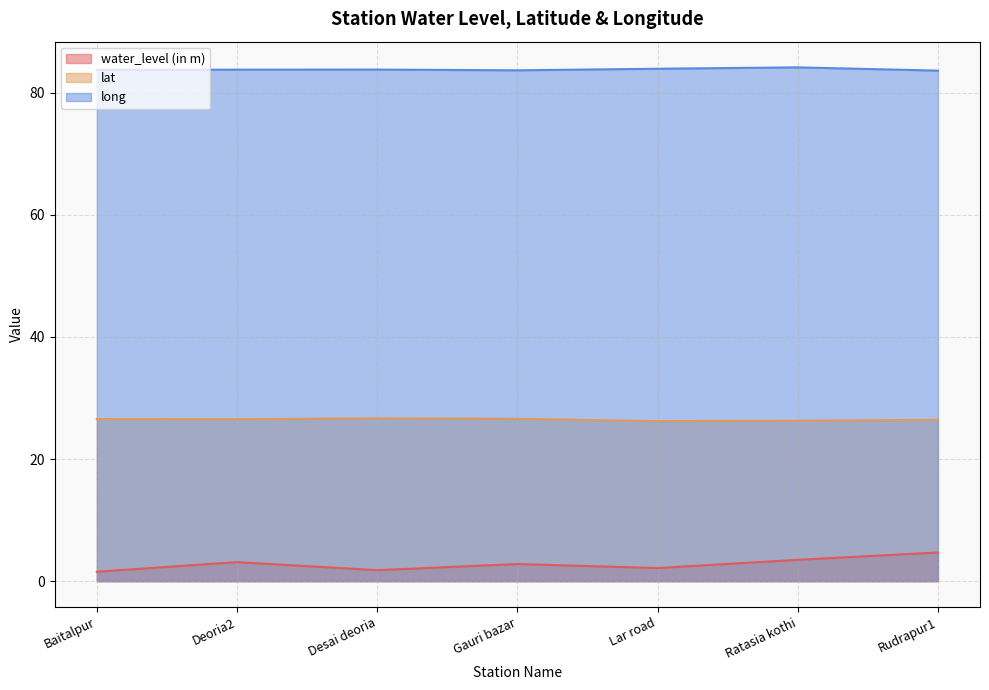

What is the value of the long point at the 5th from the left?

83.9